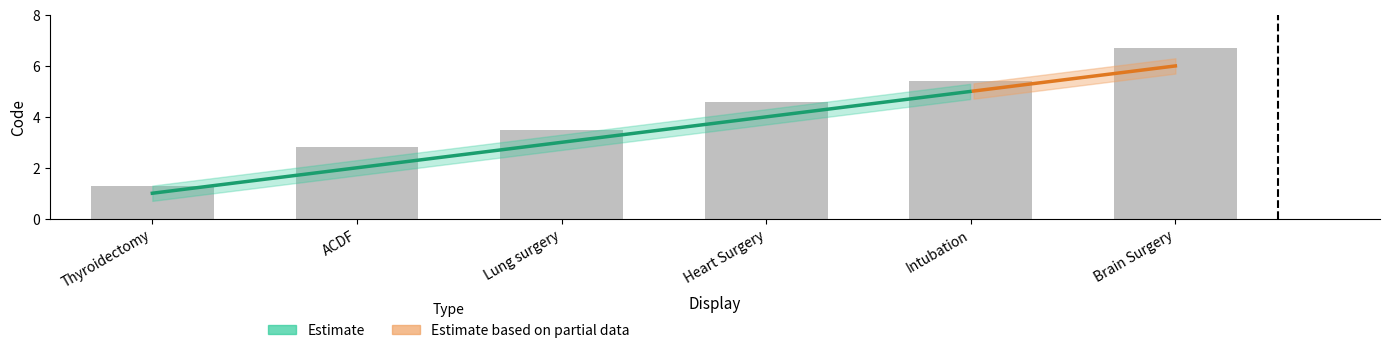

What is the change in value from Lung surgery to Intubation?

+1.9